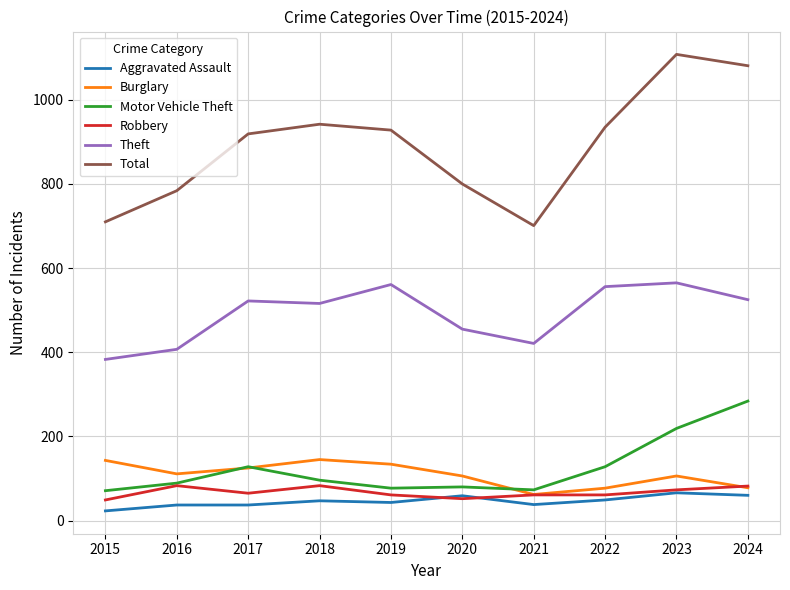

Between 2019 and 2024, which series saw the biggest shift?

Motor Vehicle Theft